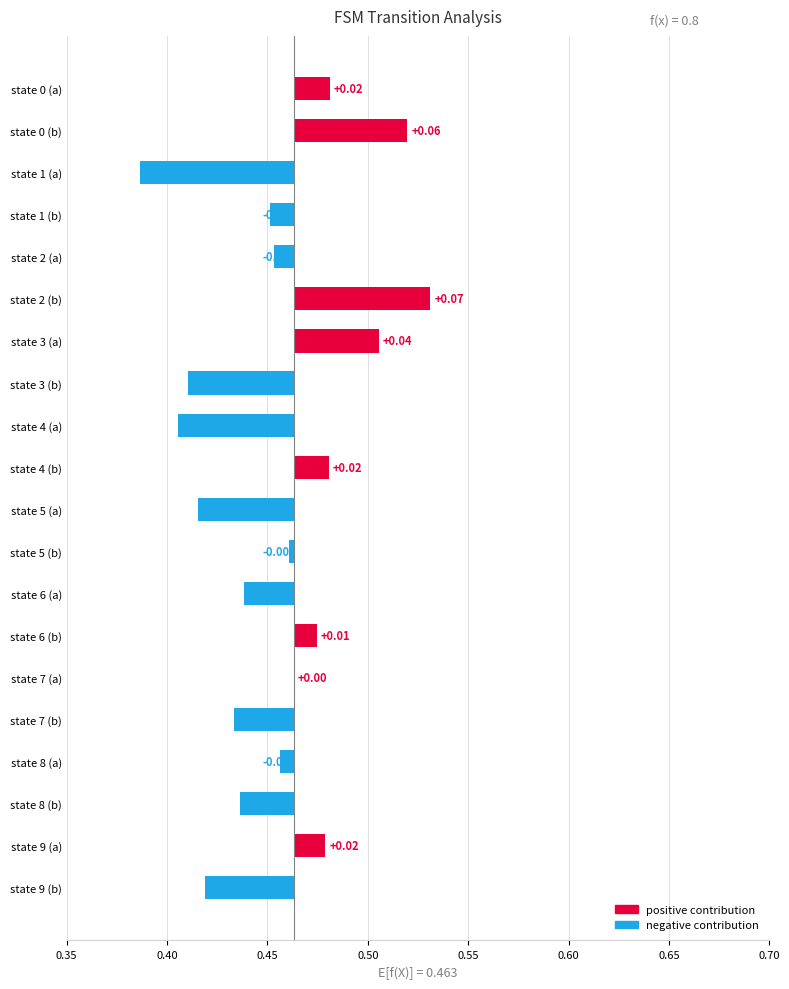

Is it true that the value at state 9 (b) is -0.0?

True